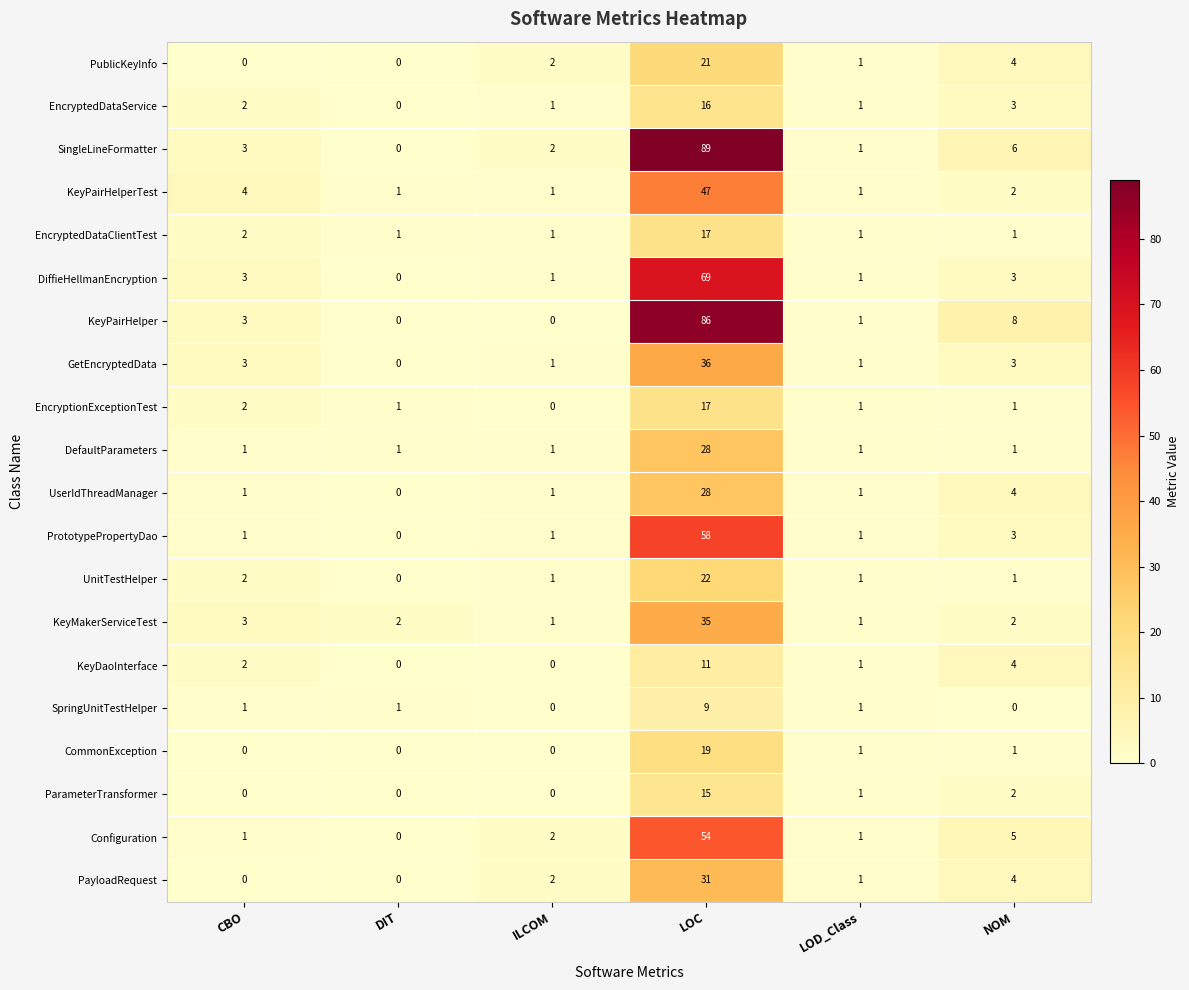

Which series has the largest total across all categories?

SingleLineFormatter